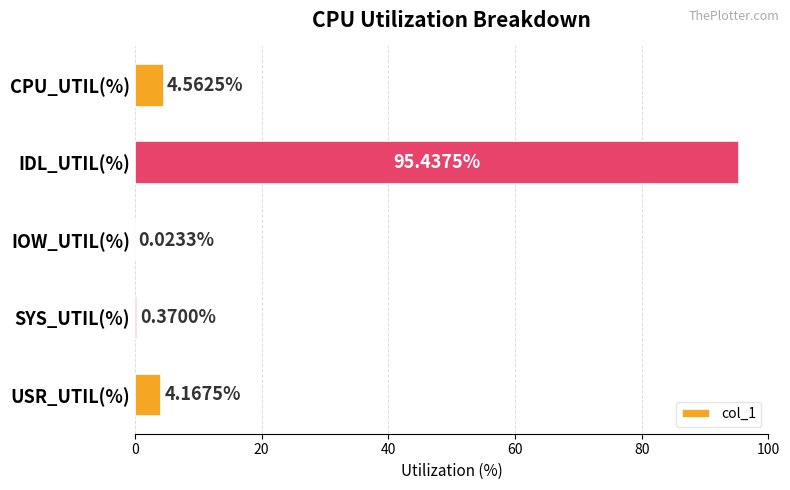

What is the sum of all values?

104.6